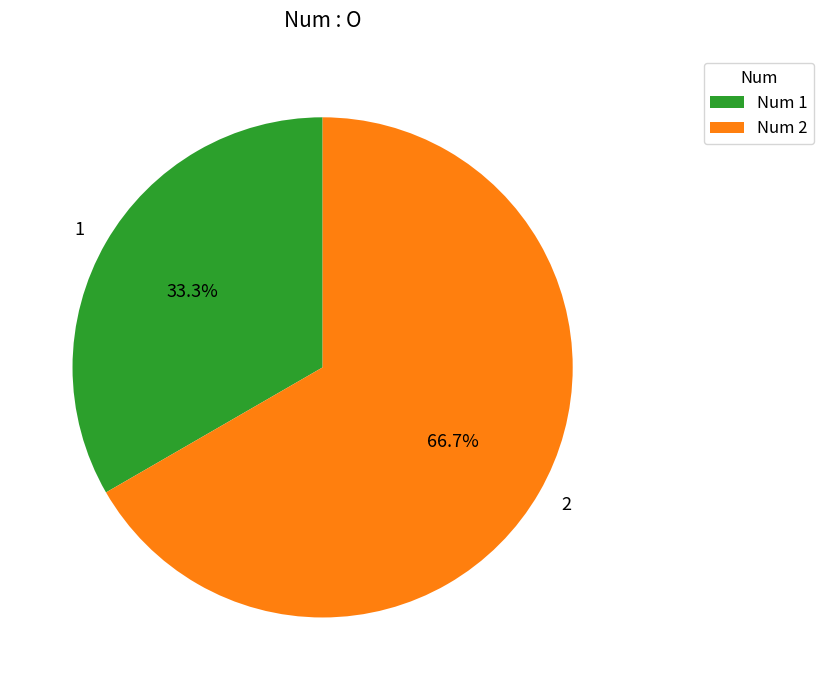

Is there any slice that represents more than half of the pie?

Yes